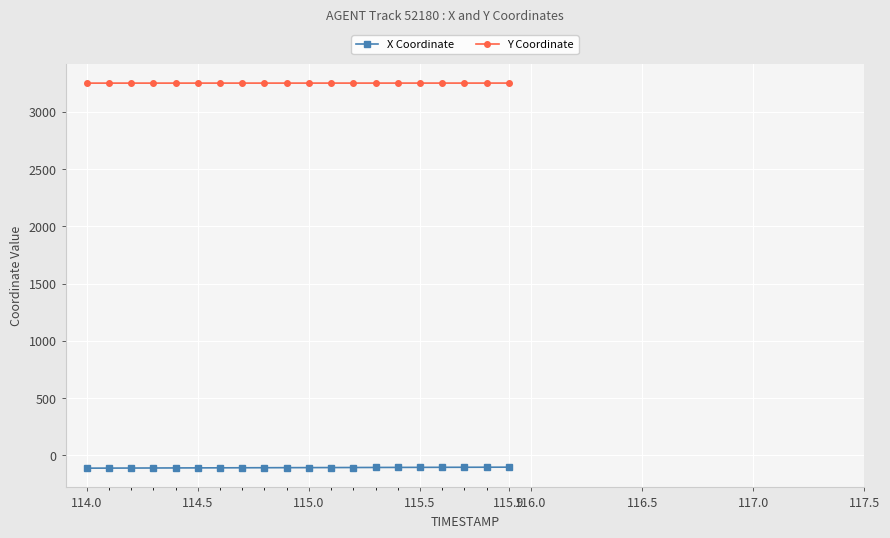

What is the value of the Y Coordinate point at the 11th from the left?

3251.4